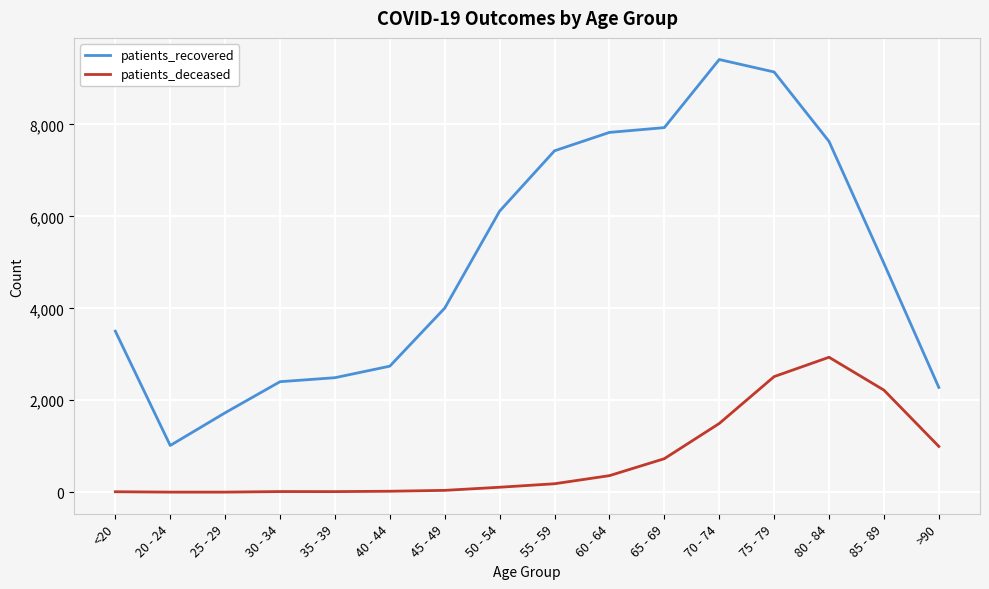

What is the sum of the patients_recovered values at 25 - 29 and 70 - 74?

11138